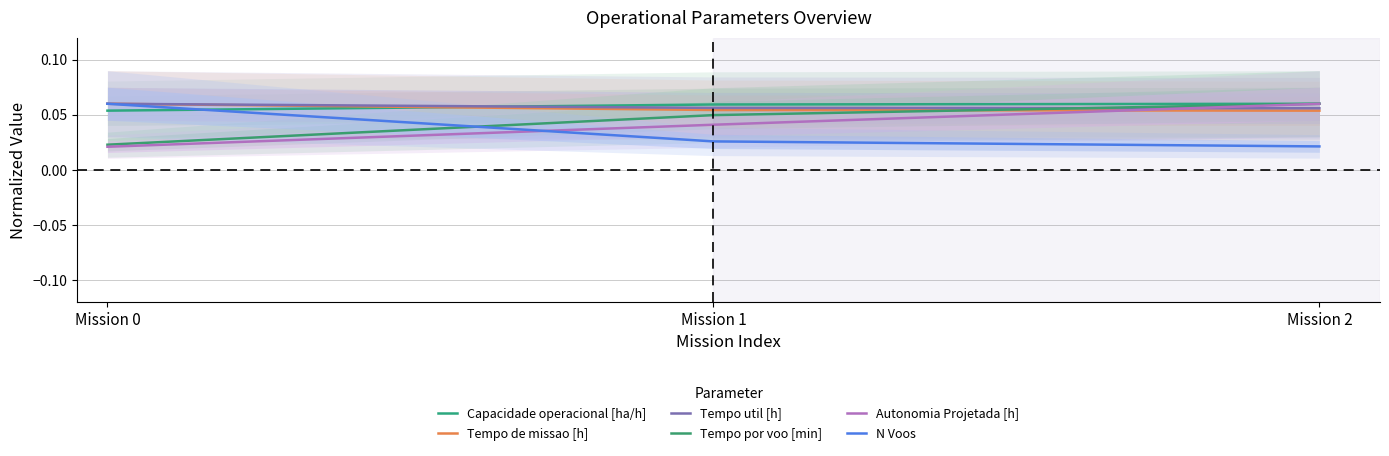

List the labels in order of N Voos value, smallest first.

Mission 2, Mission 1, Mission 0